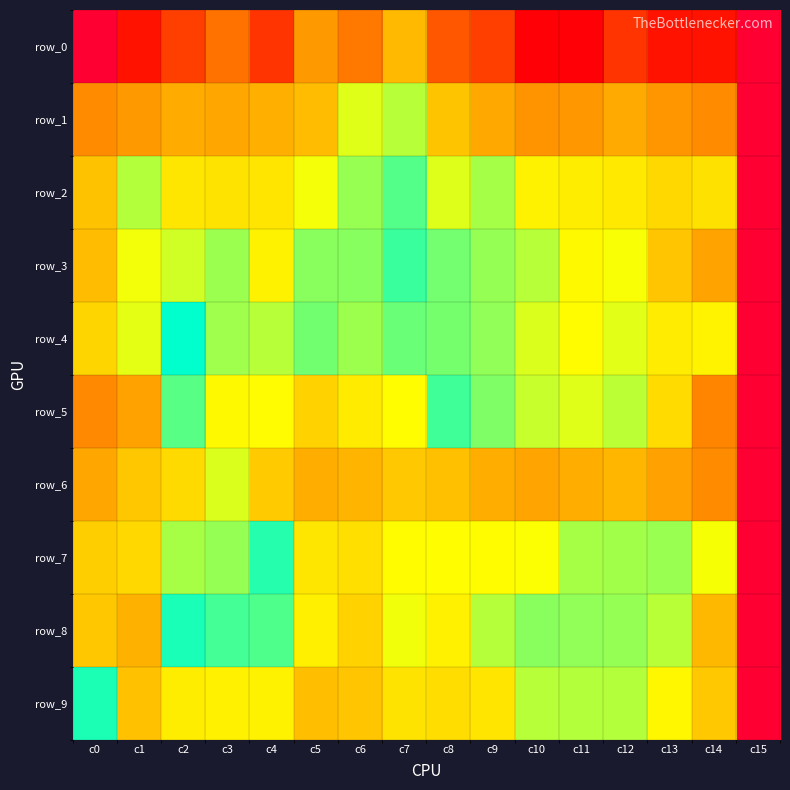

What is the sum of the row_2 values at c15 and c7?

1420.1